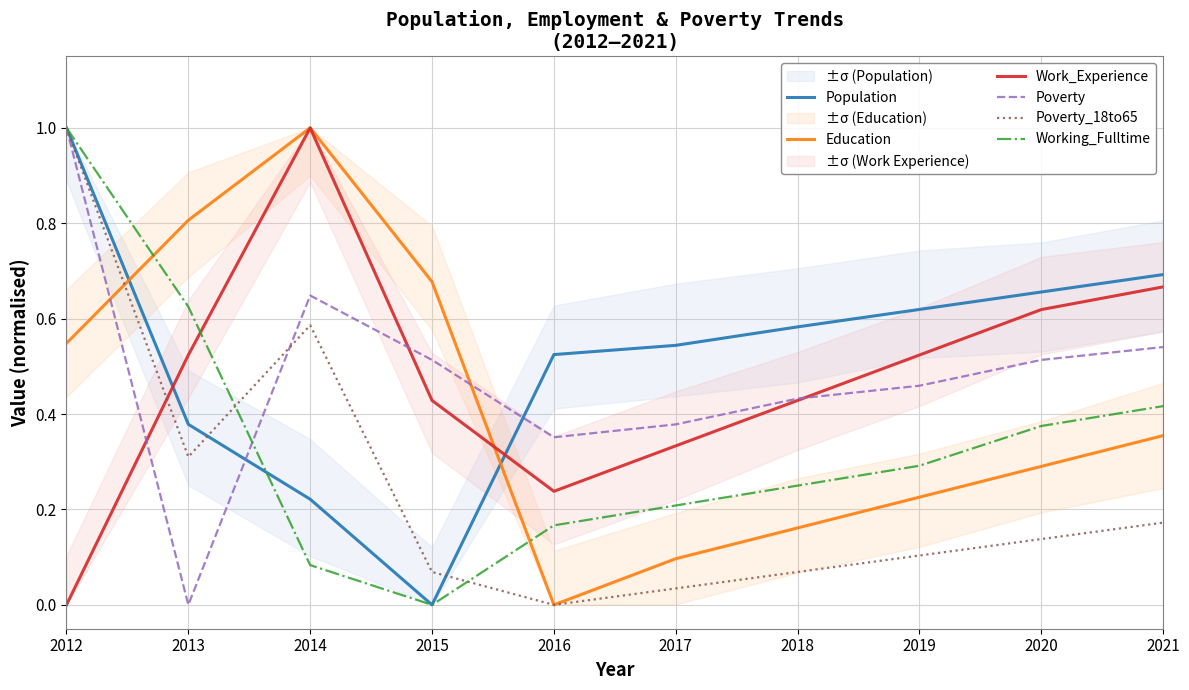

True or false: Poverty and Poverty_18to65 cross at least once.

True